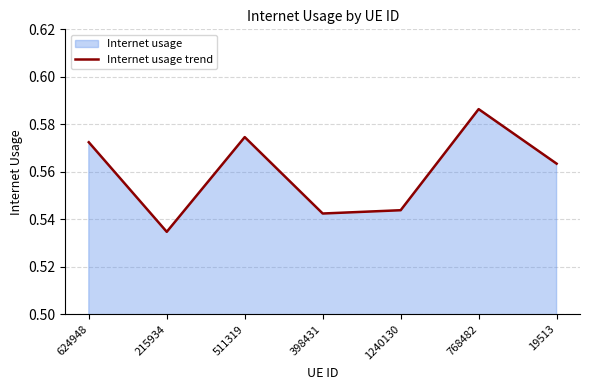

The value at 1240130 is 0.5. True or false?

True